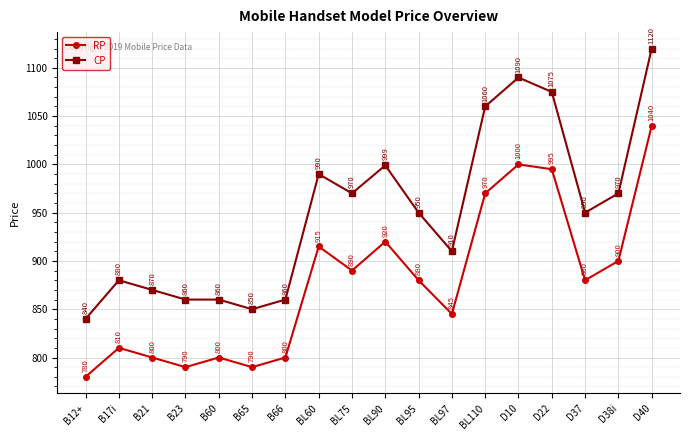

What are all the series names shown in the legend?

RP, CP